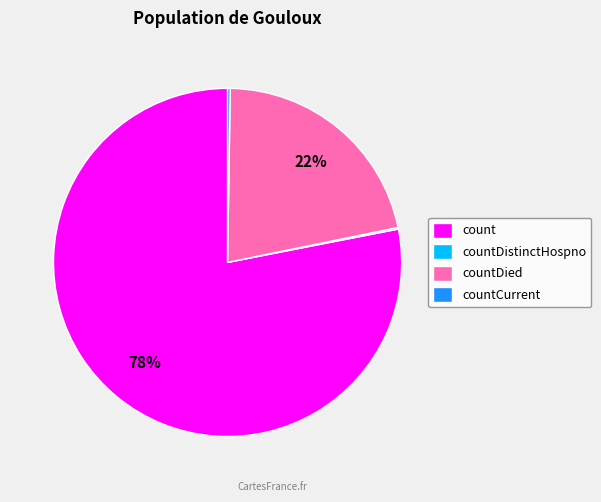

Which category has the biggest portion of the pie?

count